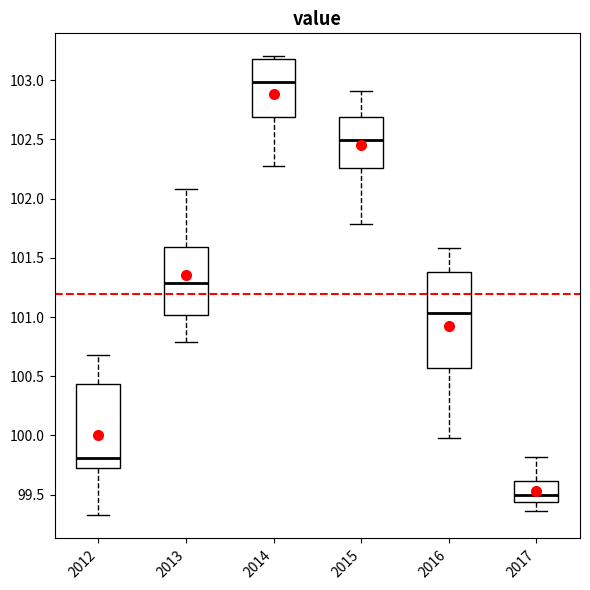

Where is the lower edge of the box at x = 2012 on the y-axis? The values are not printed on the chart, so give them approximately, as read against the axis.

99.75